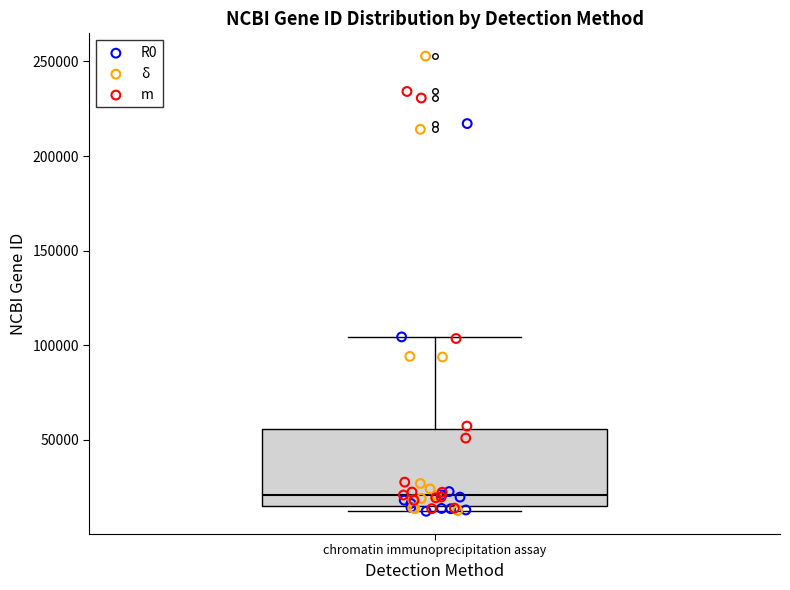

Transcribe this box plot: give where the median line is, the range the box spans, and where the two whiskers end, as read against the y-axis. The values are not printed on the chart, so give them approximately, as read against the axis.

median 20000, box 15000 to 55000, whiskers 10000 to 105000